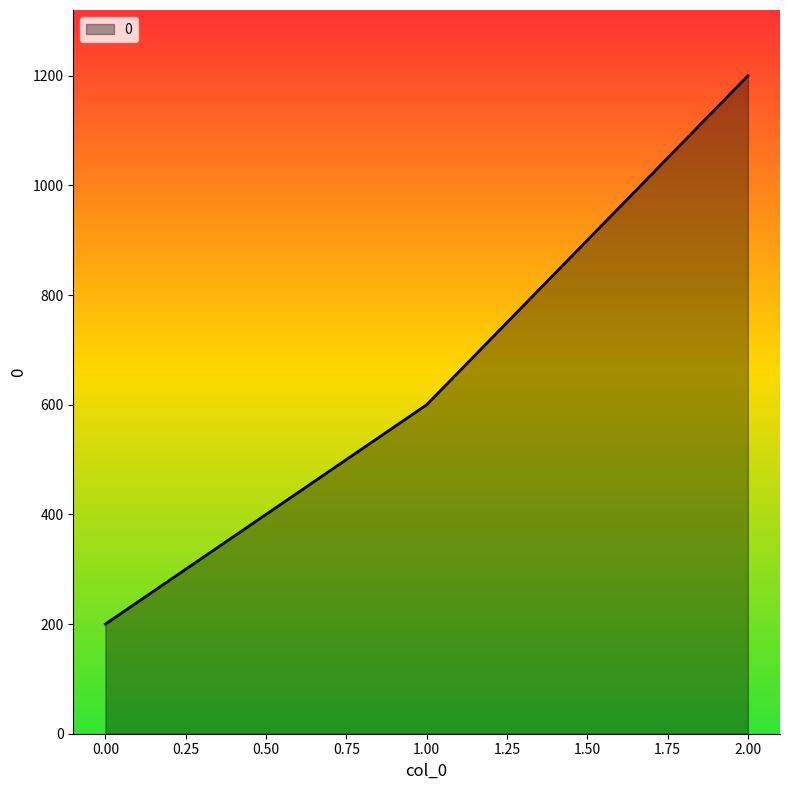

List the labels in order of value, smallest first.

0.00, 1.00, 2.00